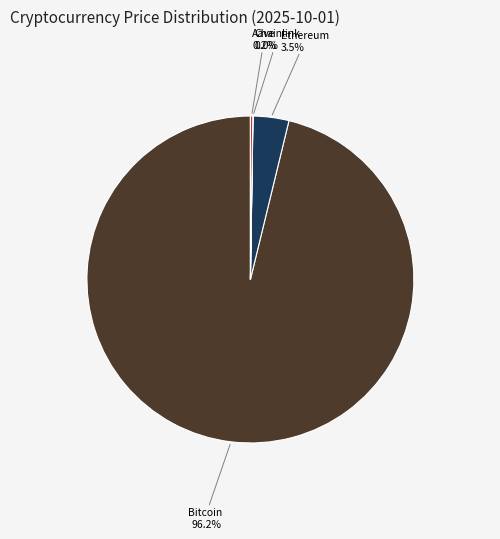

Which slice represents more than half of the pie?

Bitcoin